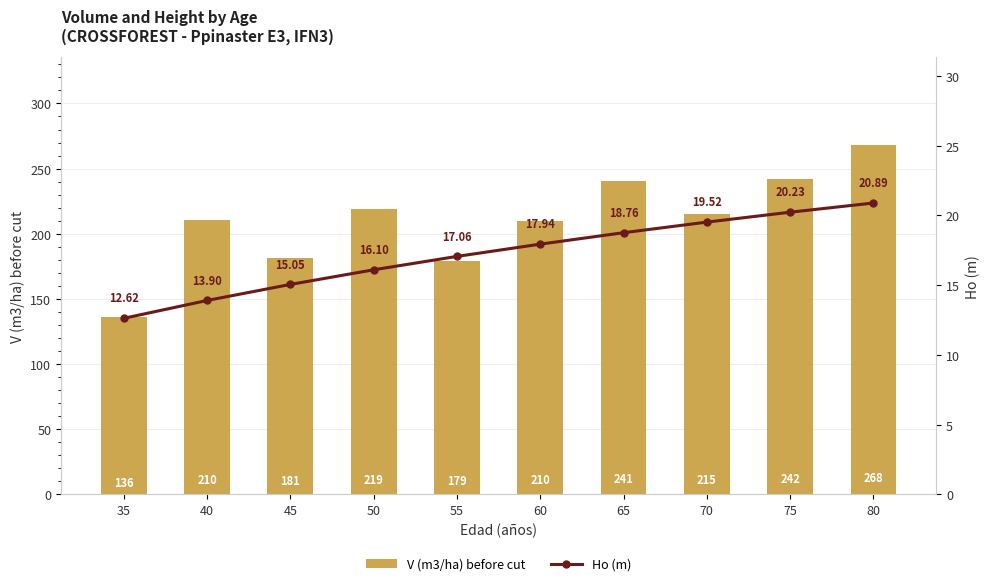

What is the average value of the V (m3/ha) before cut series?

210.2